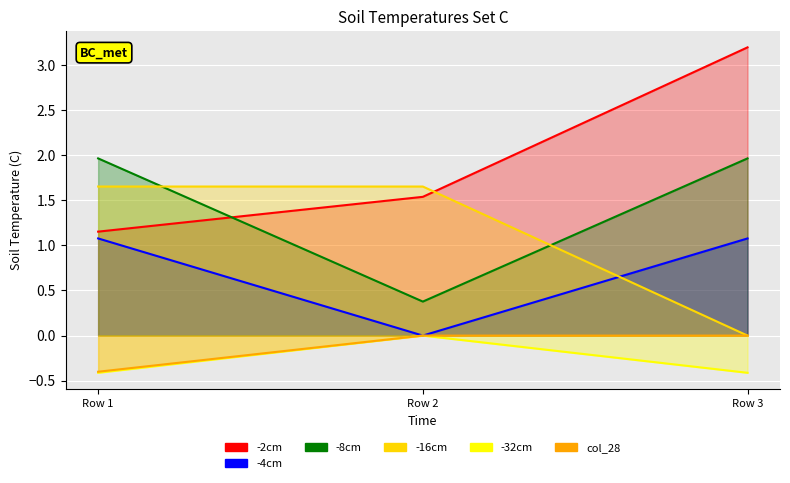

Rank the categories by col_0 value from lowest to highest.

Row 1, Row 2, Row 3